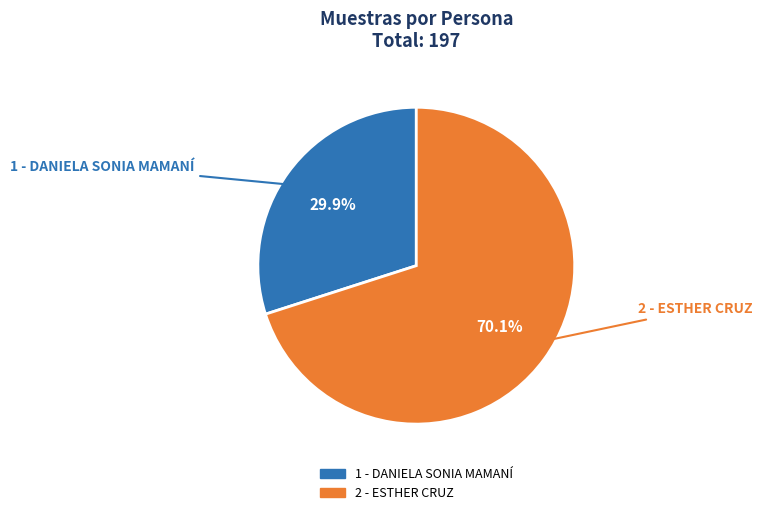

Which slice represents more than half of the pie?

2 - ESTHER CRUZ